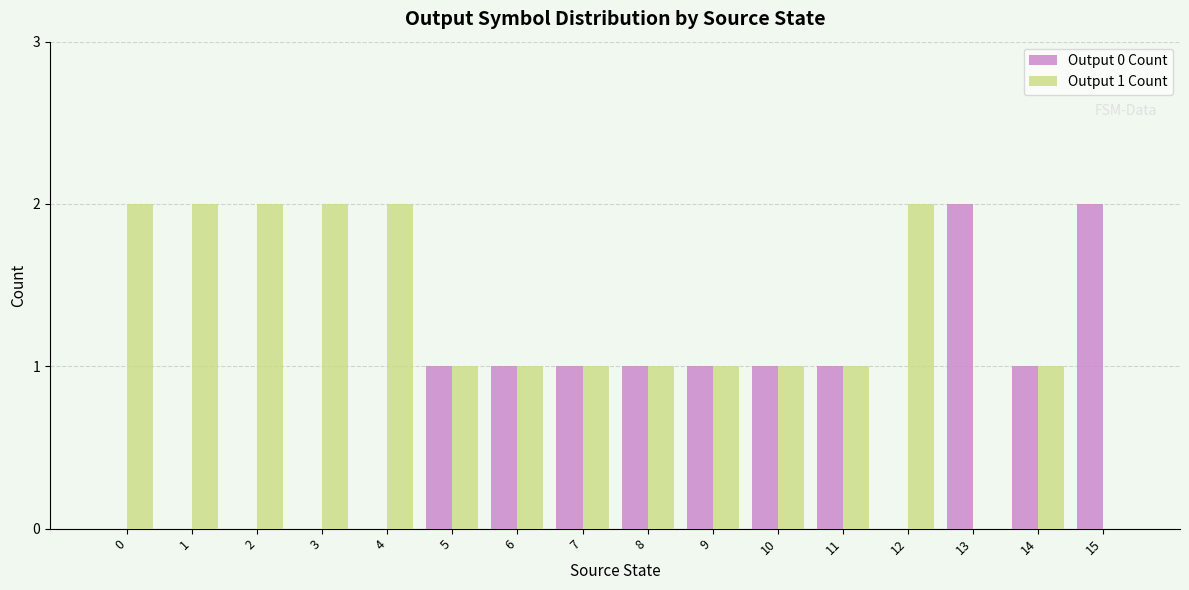

Which series has the largest total across all categories?

Output 1 Count